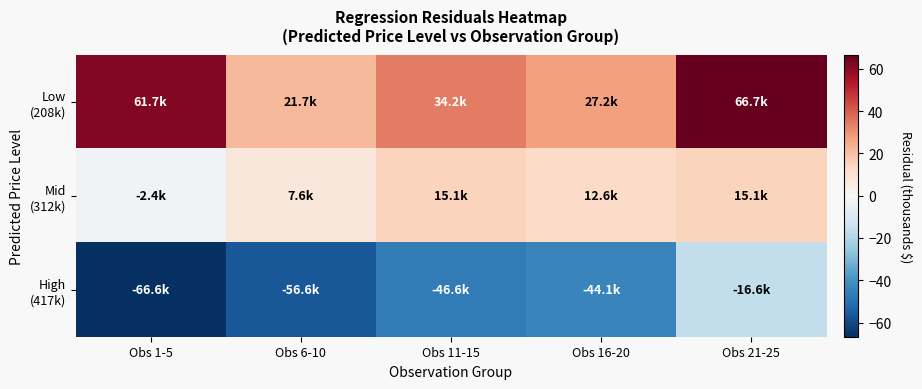

What is the difference between the highest and lowest values at Obs 1-5?

128.3